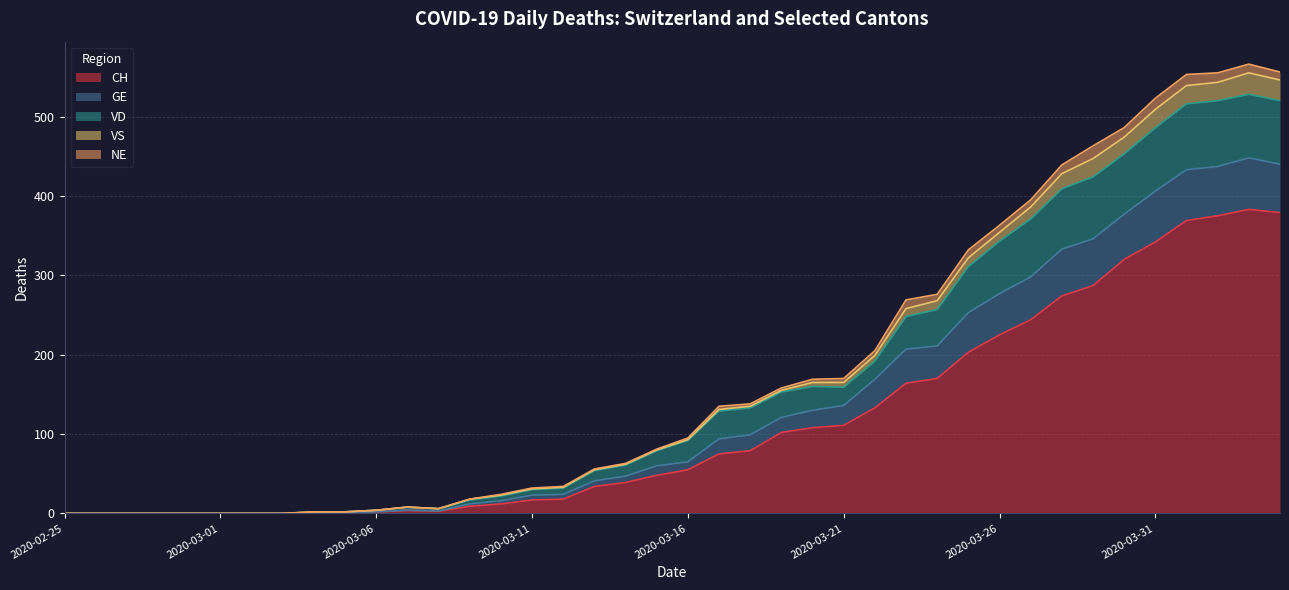

The CH series shows -155 at 2020-02-25. True or false?

False